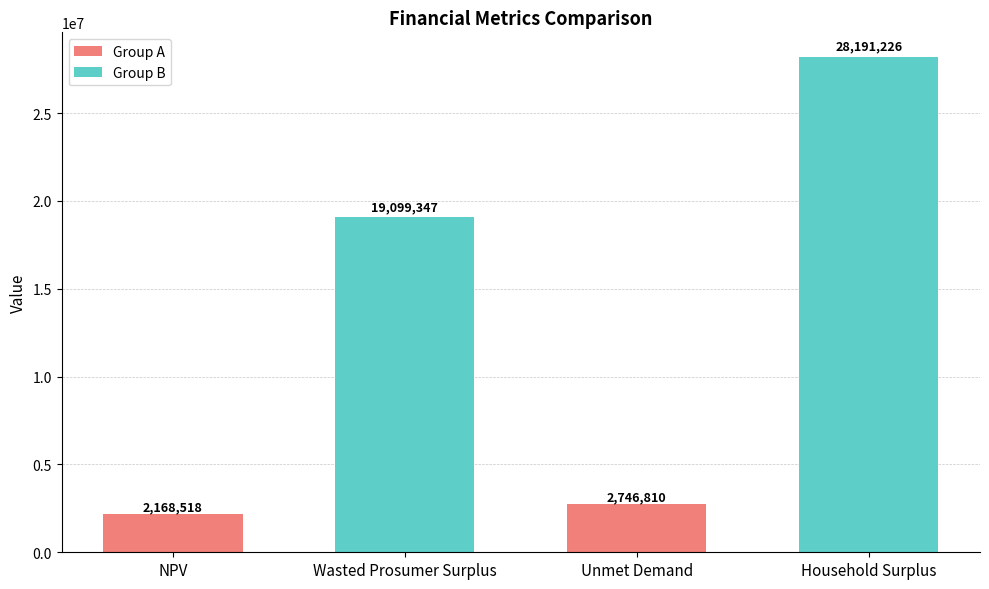

What is the change in value from NPV to Household Surplus?

+26022708.0